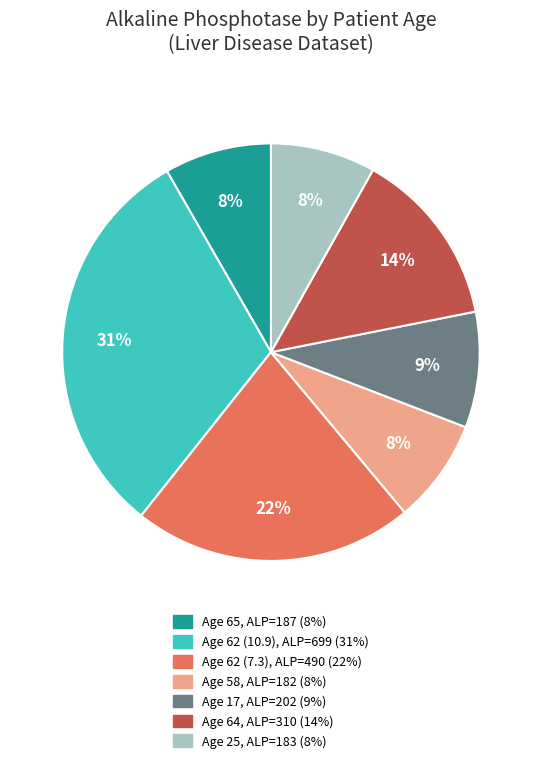

To the nearest percent, what is the difference between the largest and smallest slice percentages?

23%